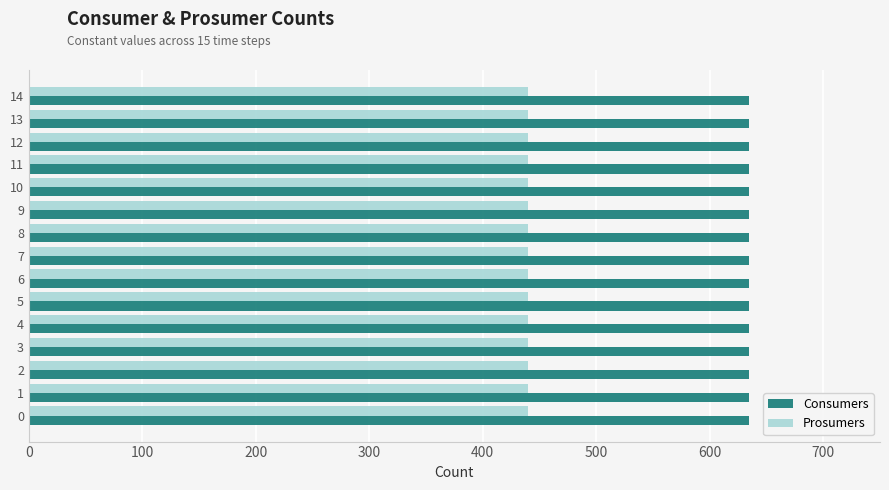

How many distinct data groups are displayed?

2